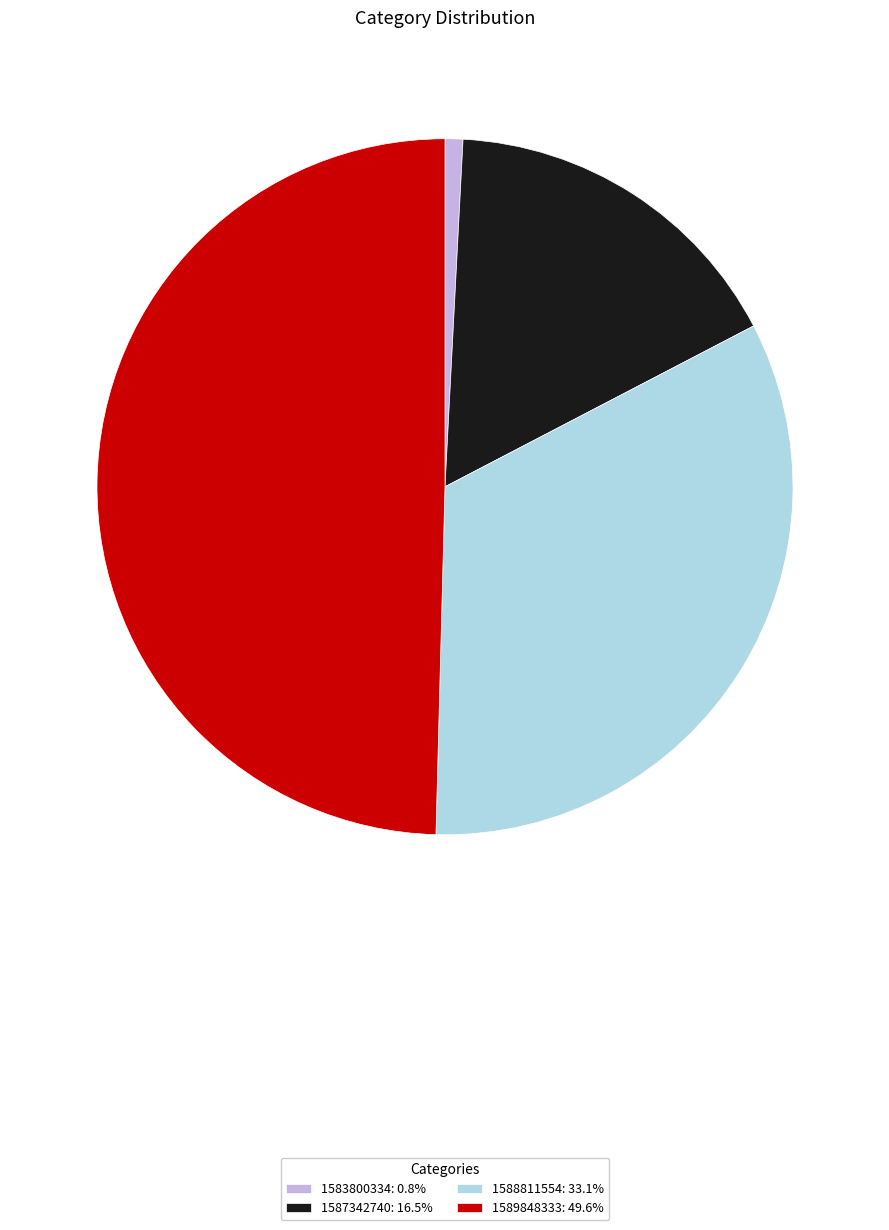

Does 1589848333: 49.6% represent more than half of the total?

No